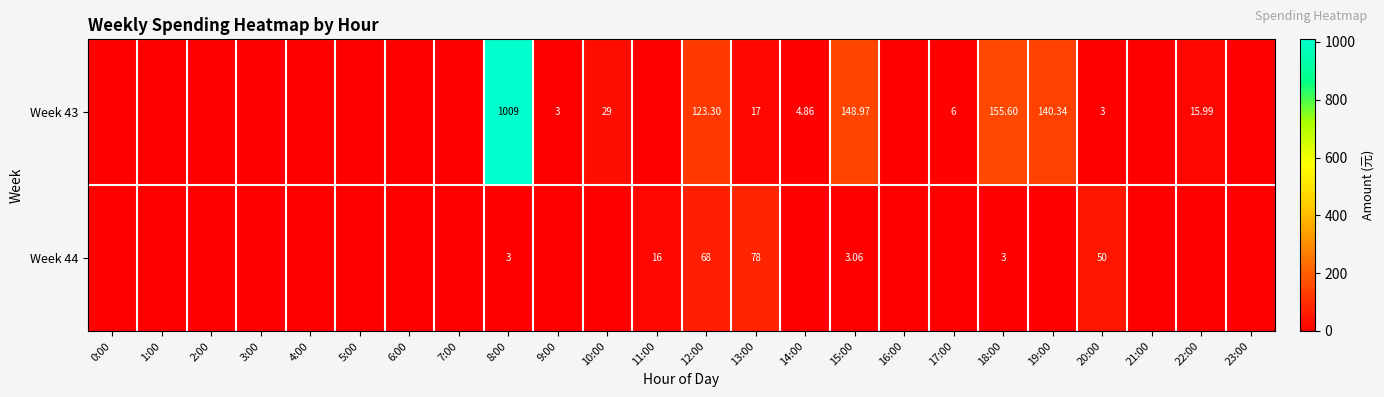

Which category has the lowest value across all series?

0:00